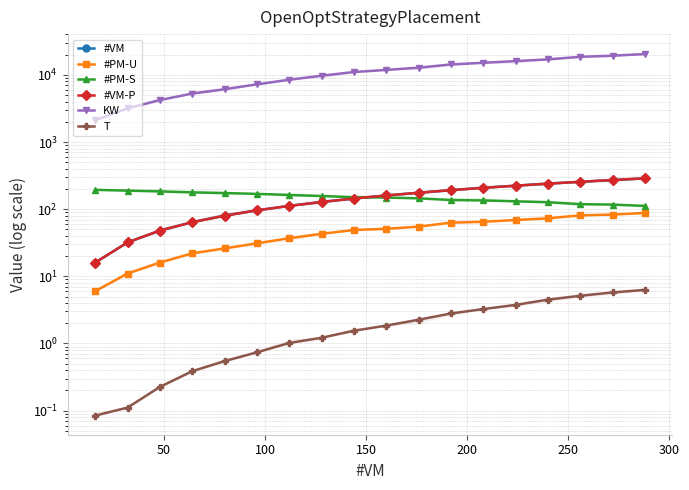

What position from the left is 11?

12